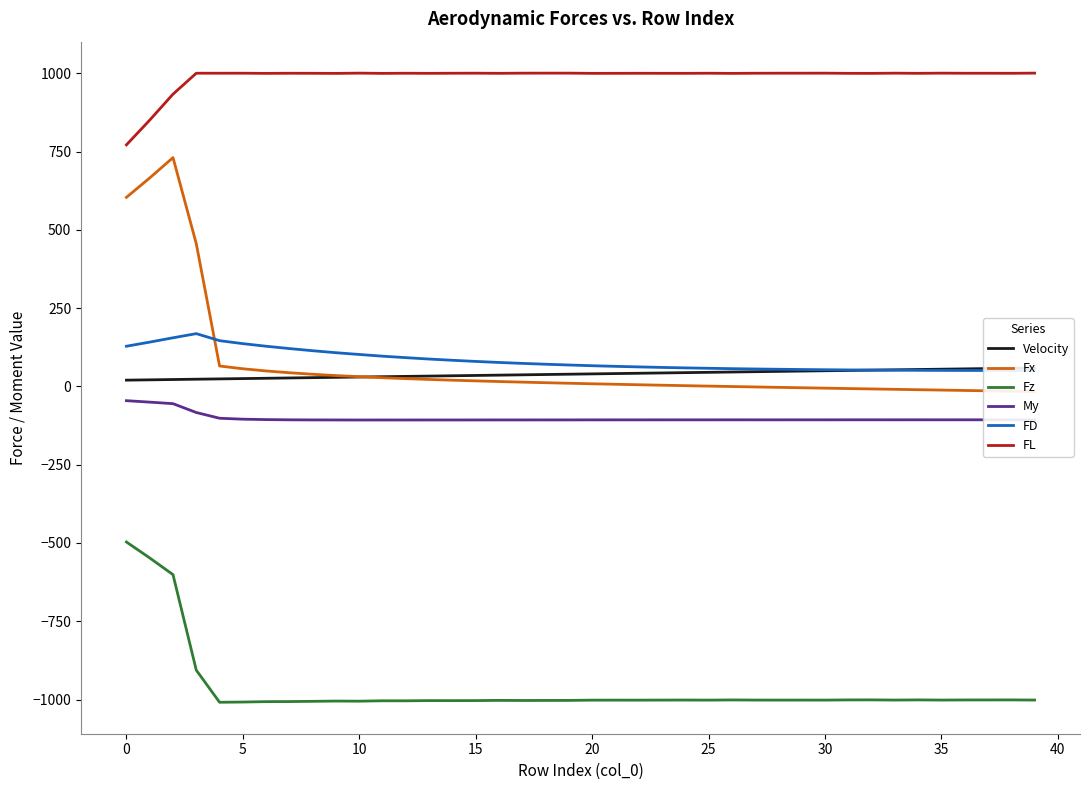

What is the difference between the maximum and minimum values in the FL series?

229.1